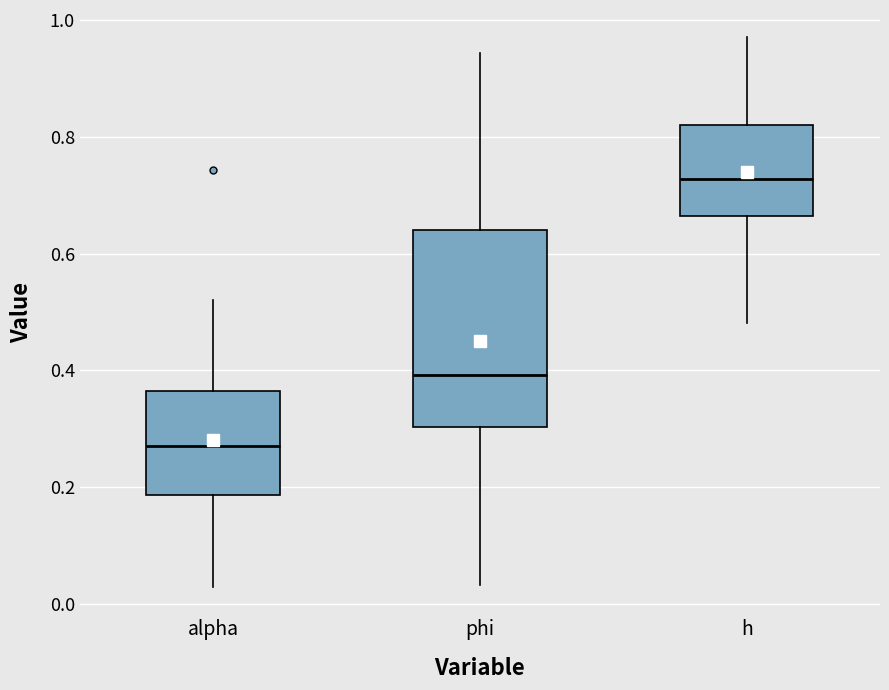

Comparing the boxes themselves (not the whiskers), which one is the tallest?

phi